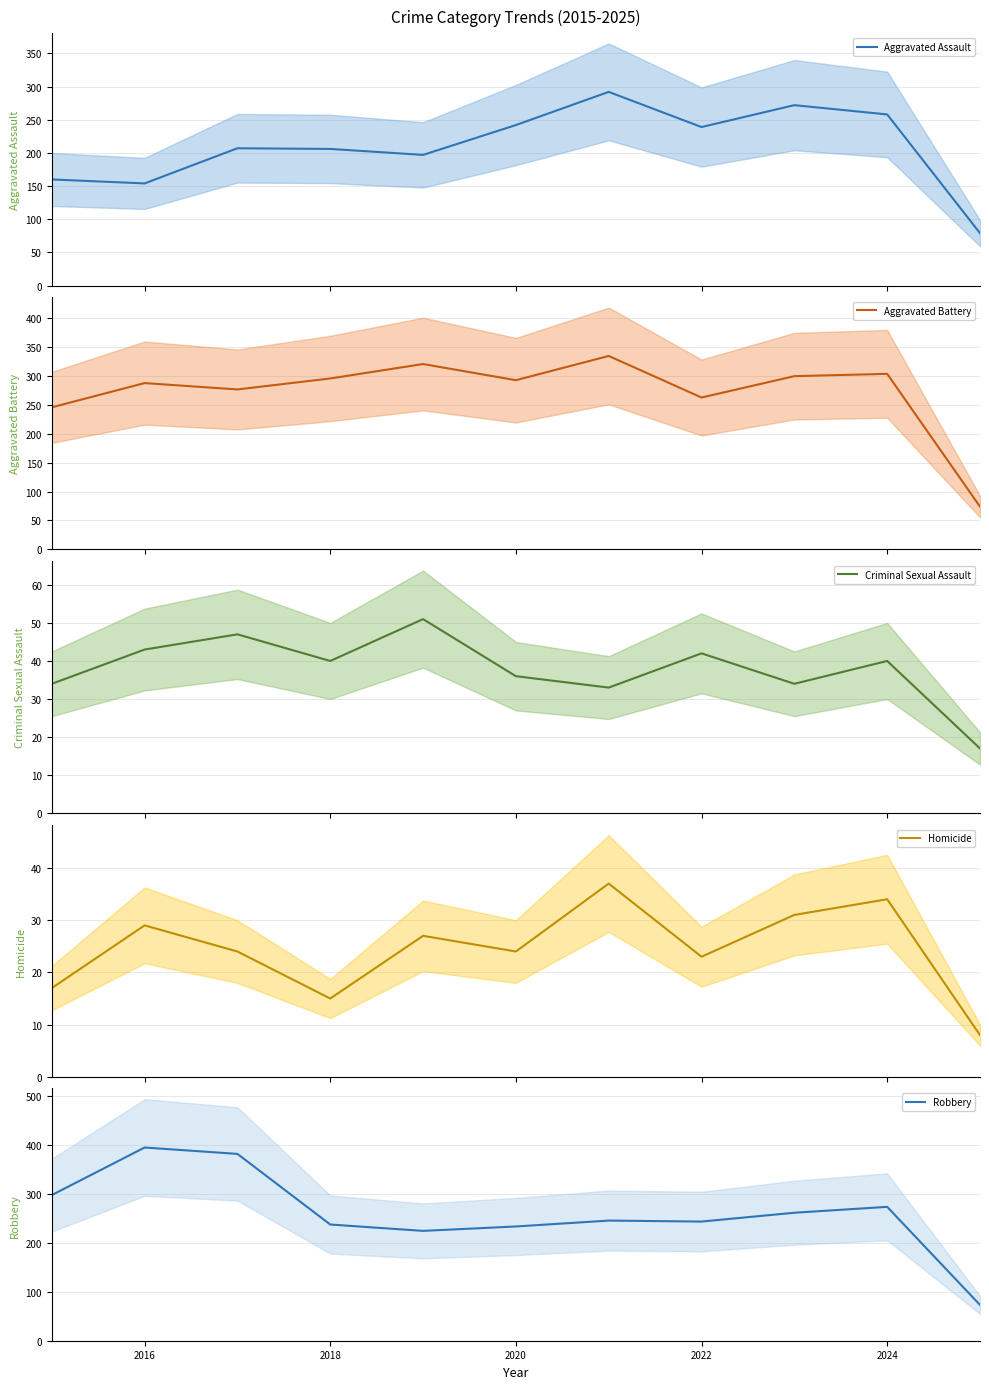

What are all the series names shown in the legend?

Aggravated Assault, Aggravated Battery, Criminal Sexual Assault, Homicide, Robbery